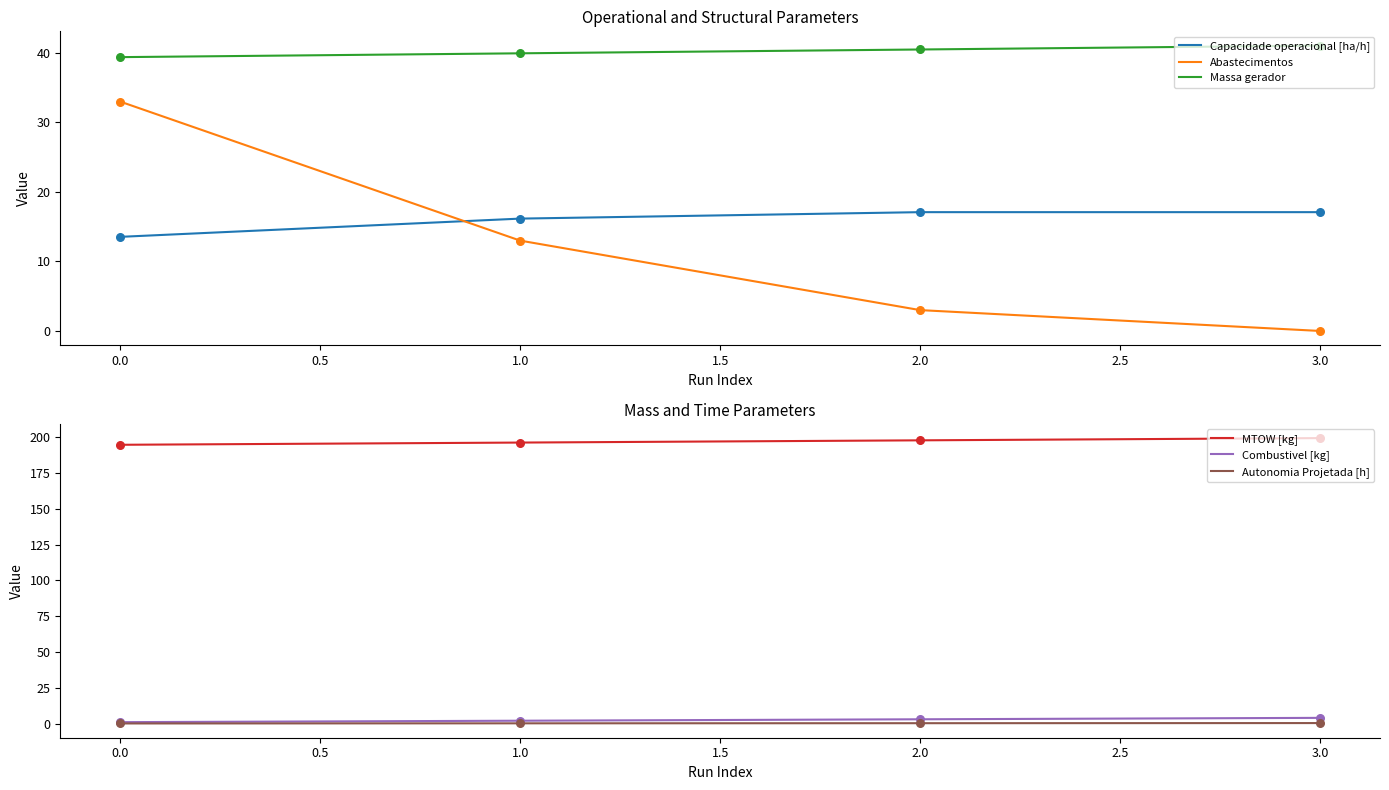

At how many categories does at least one series exceed 156?

4